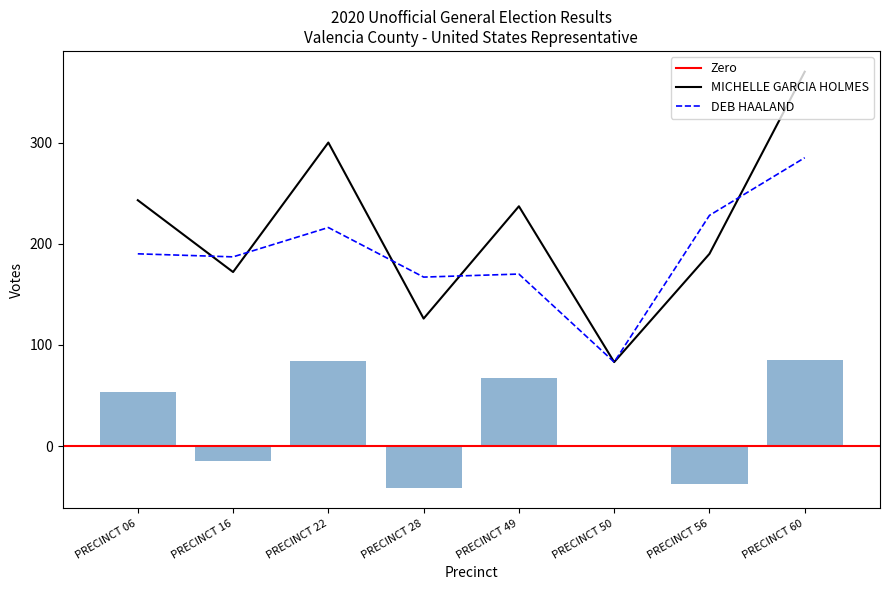

What is the minimum value for DEB HAALAND?

83